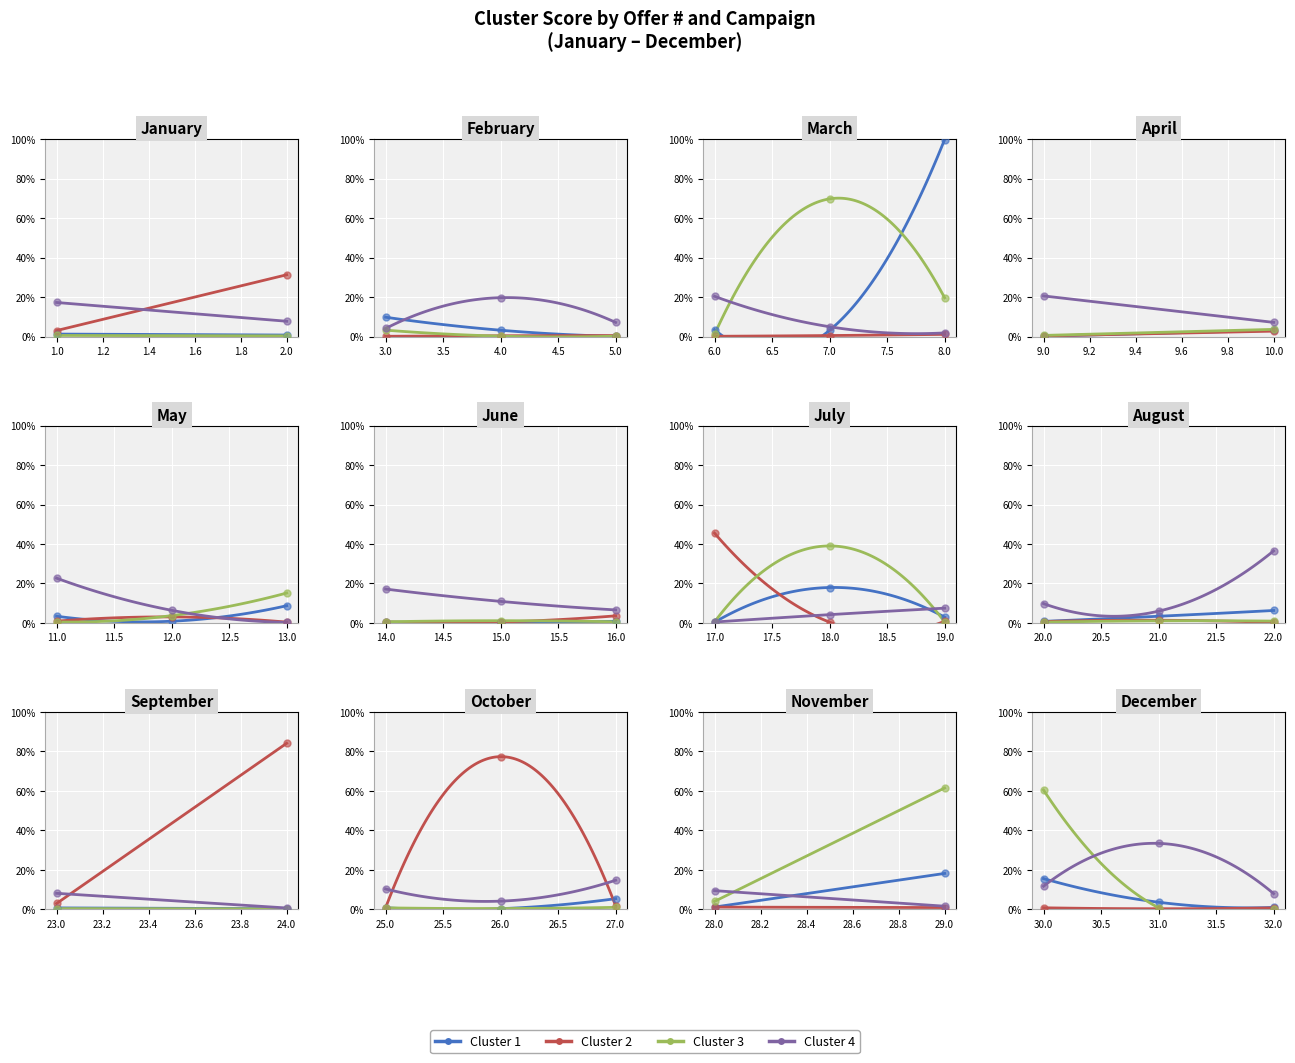

Which series has the widest spread of Y values?

Cluster 1